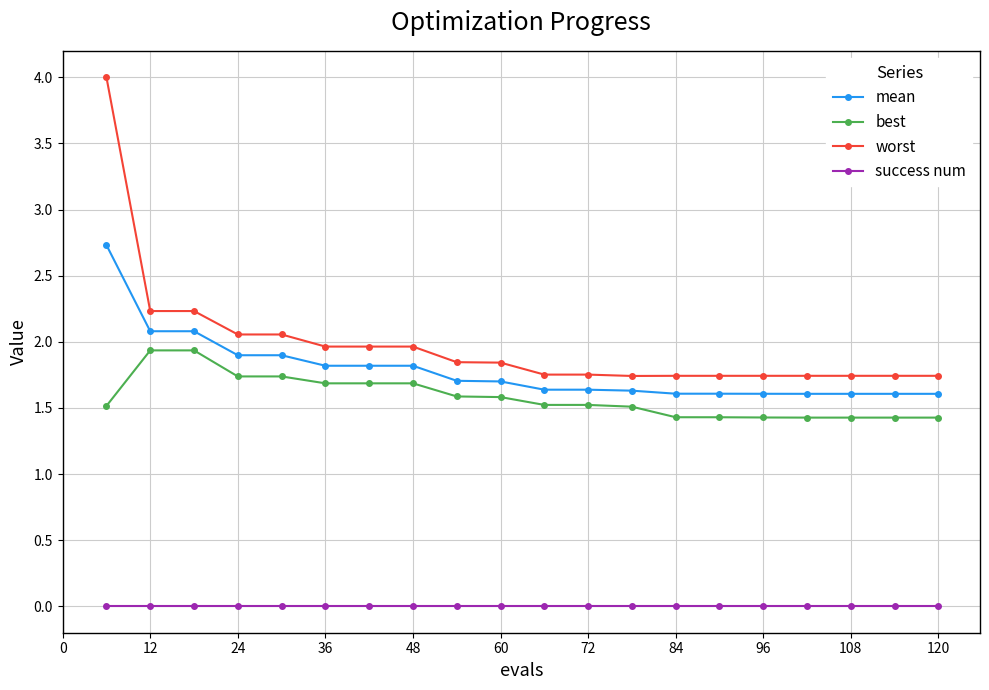

Which series has the largest total across all categories?

worst